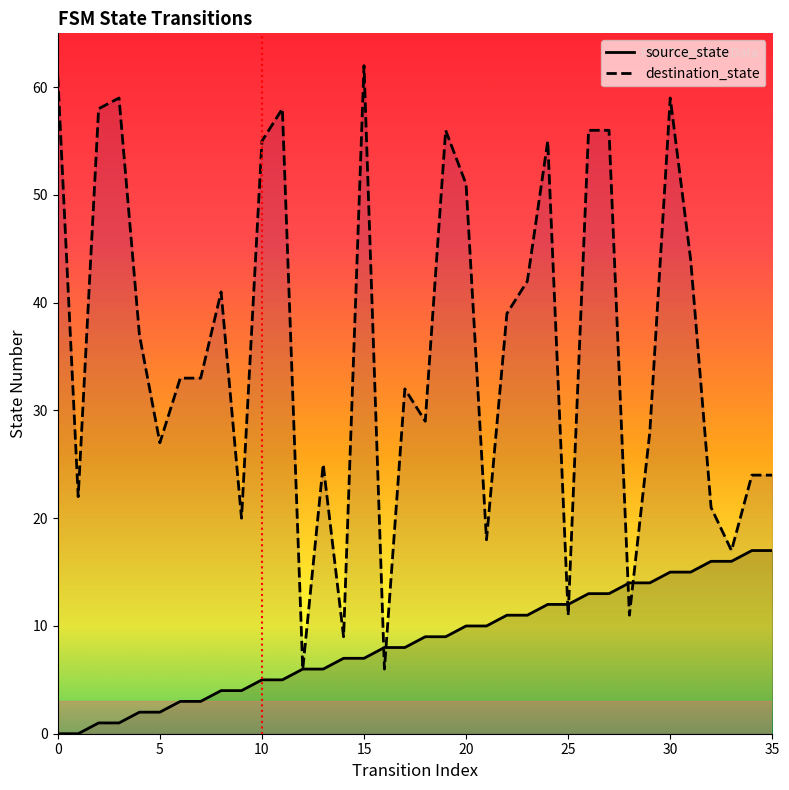

Where is source_state nearest to the value 8?

16